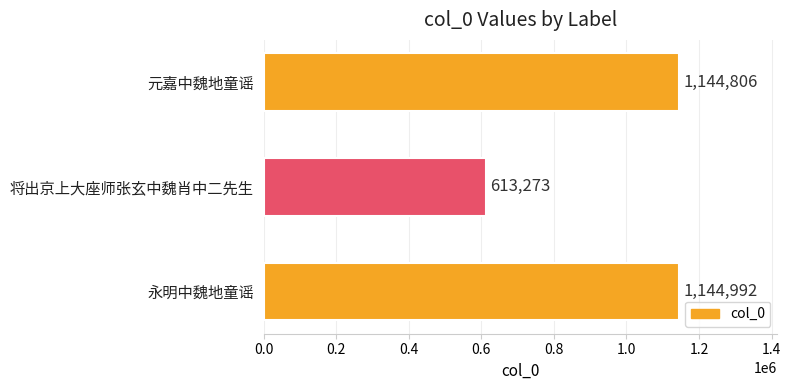

Rank the categories by value from highest to lowest.

永明中魏地童谣, 元嘉中魏地童谣, 将出京上大座师张玄中魏肖中二先生